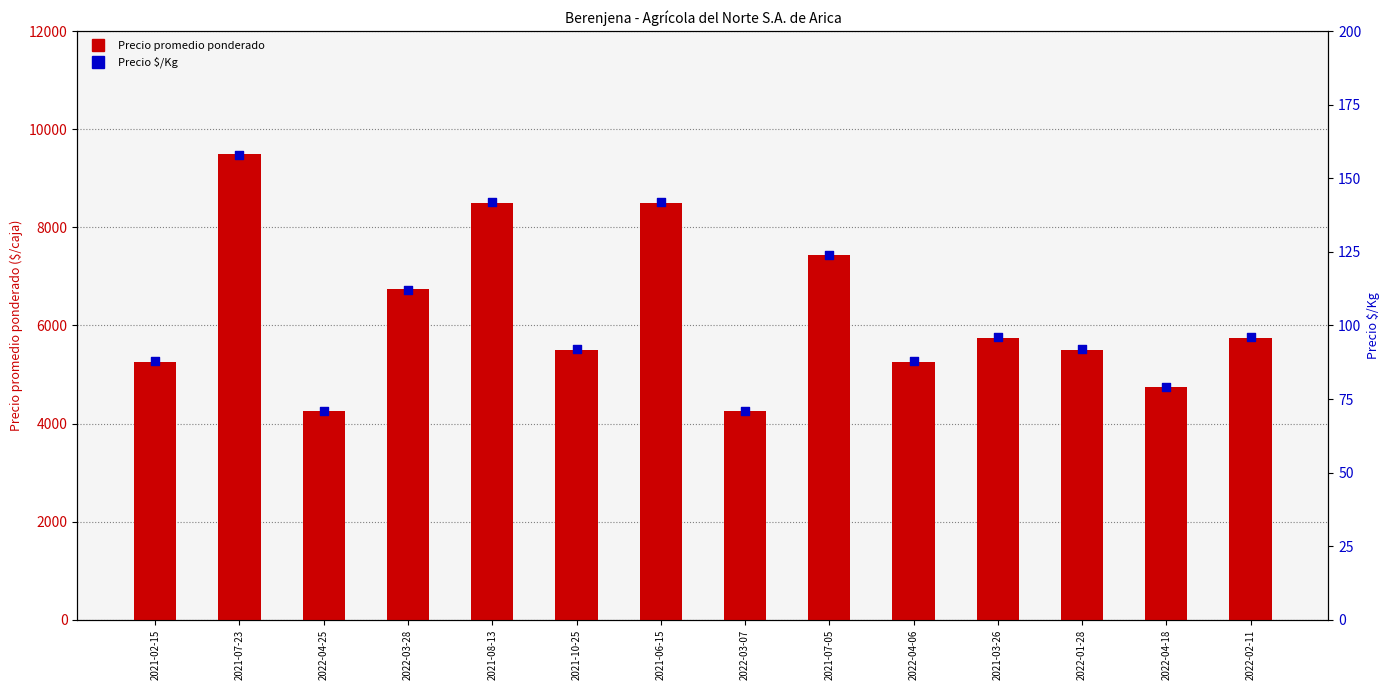

What are all the series names shown in the legend?

Precio promedio ponderado, Precio $/Kg